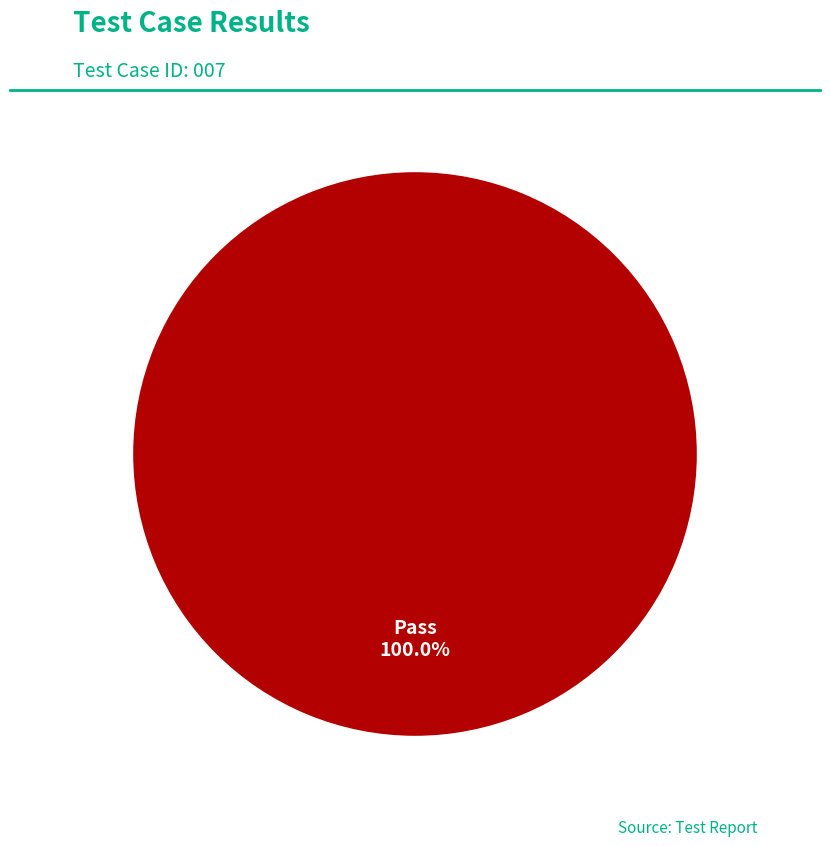

How many segments does this pie chart have?

1